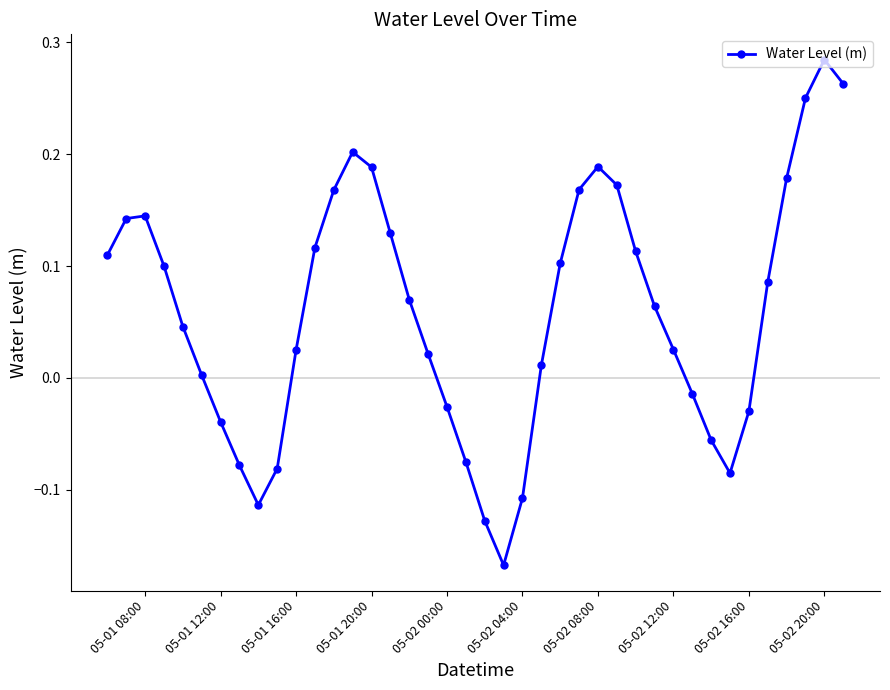

What is the difference between the second highest and minimum values?

0.4